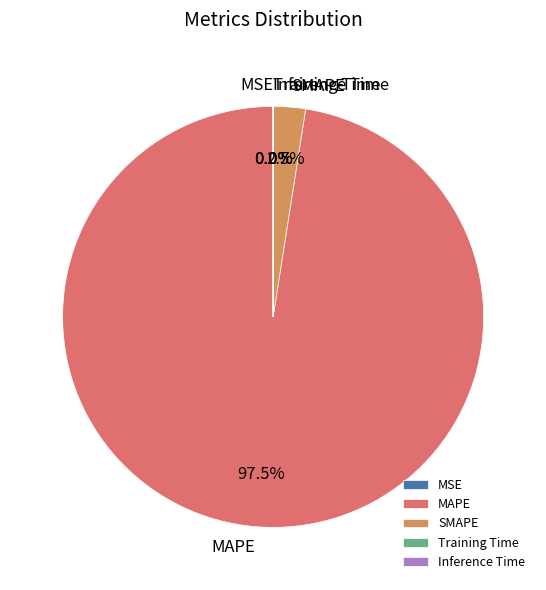

What percentage is NOT represented by MAPE?

2.5%